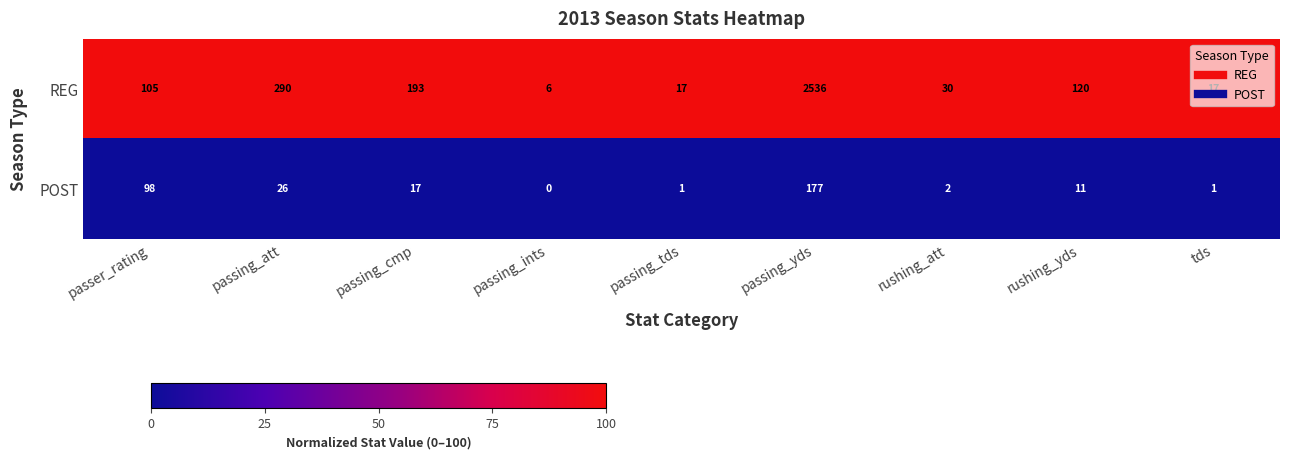

Count the number of data series in this chart.

2